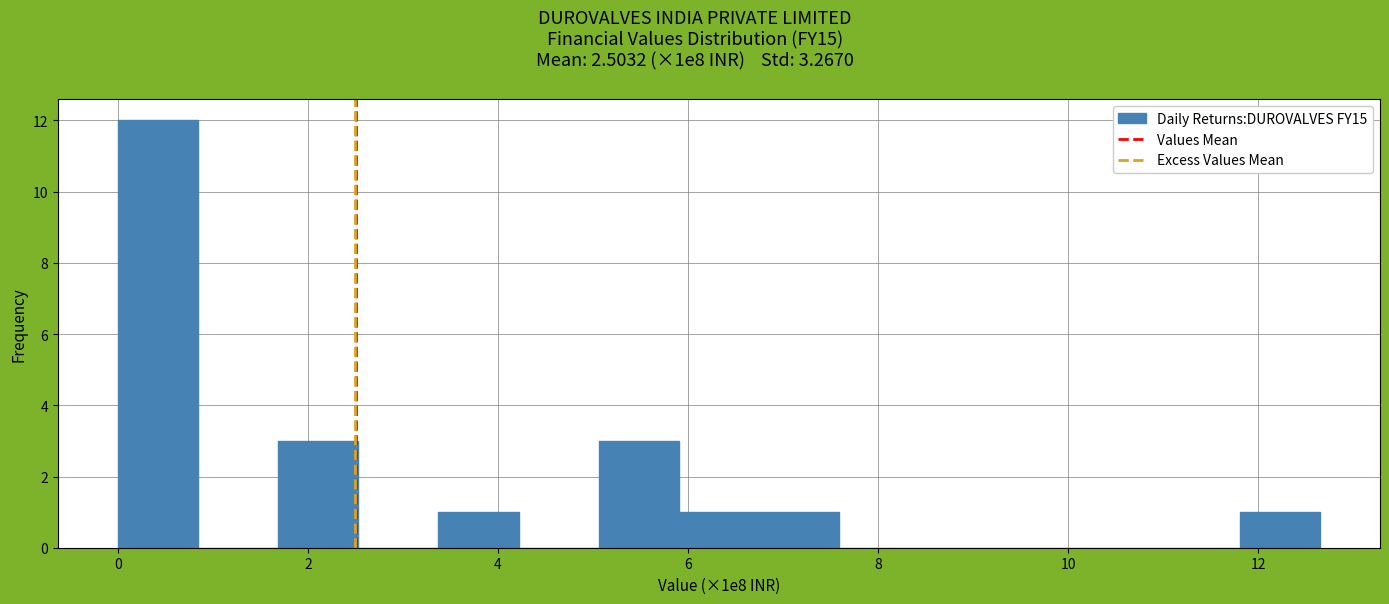

Reading left to right, list every bar in this chart as the range it spans on the x-axis followed by its height. Neither the bar edges nor the heights are printed on the chart, so give them approximately, as read against the axes.

0.0 to 0.8: 12
0.8 to 1.6: 0
1.6 to 2.6: 3
2.6 to 3.4: 0
3.4 to 4.2: 1
4.2 to 5.0: 0
5.0 to 6.0: 3
6.0 to 6.8: 1
6.8 to 7.6: 1
7.6 to 8.4: 0
8.4 to 9.2: 0
9.2 to 10.2: 0
10.2 to 11.0: 0
11.0 to 11.8: 0
11.8 to 12.6: 1